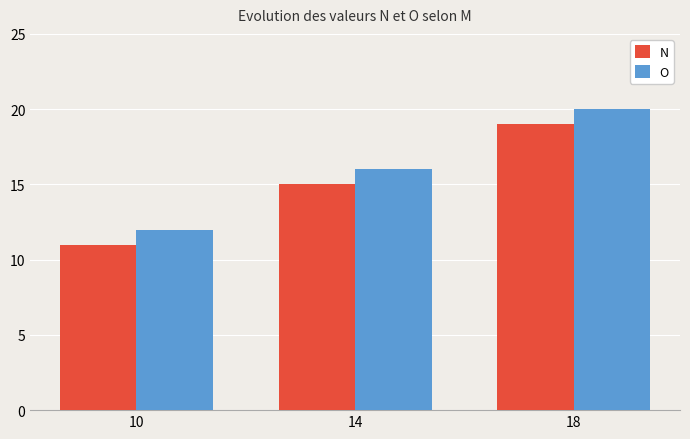

What is the difference between the O values at 14 and 18?

4